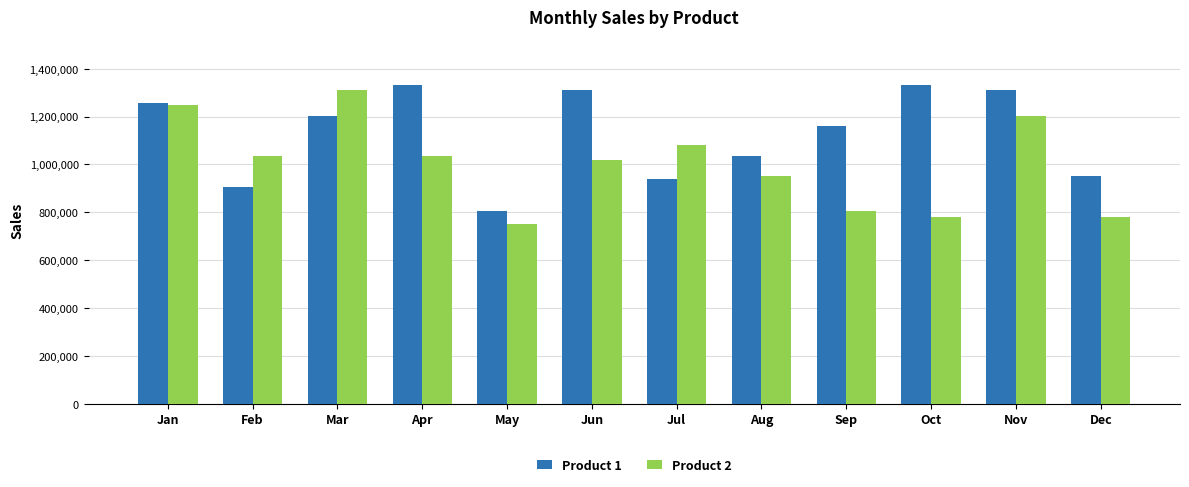

Which category has the lowest value in the Product 2 series?

May